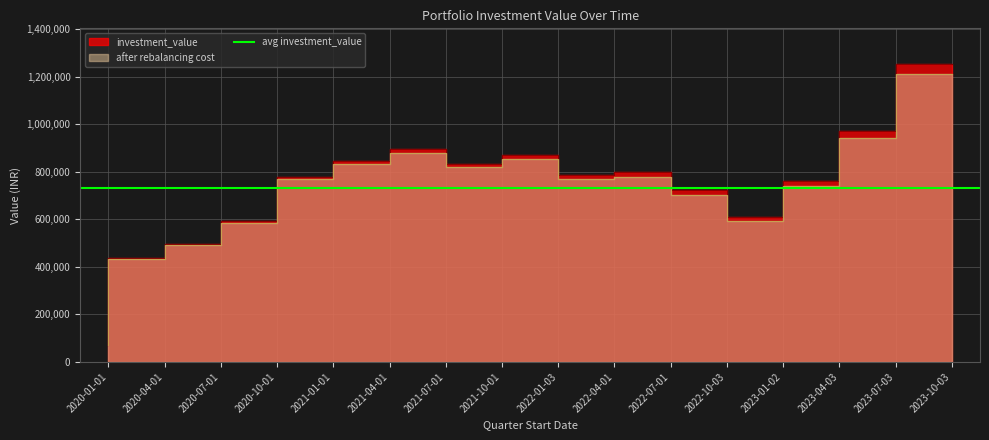

What is the total value across all series at 2022-10-03?

1426053.0